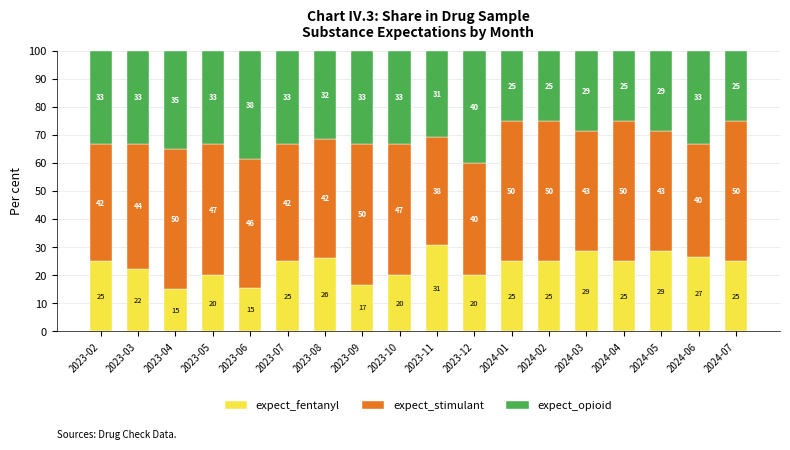

What is the highest value of the expect_fentanyl series?

30.8